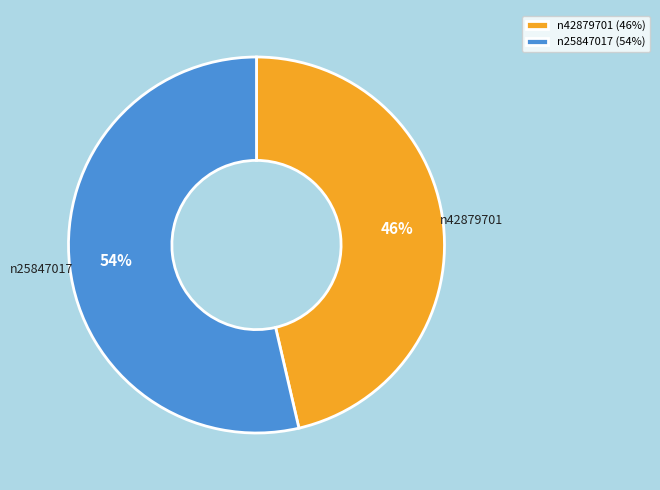

Count the number of slices in the pie.

2